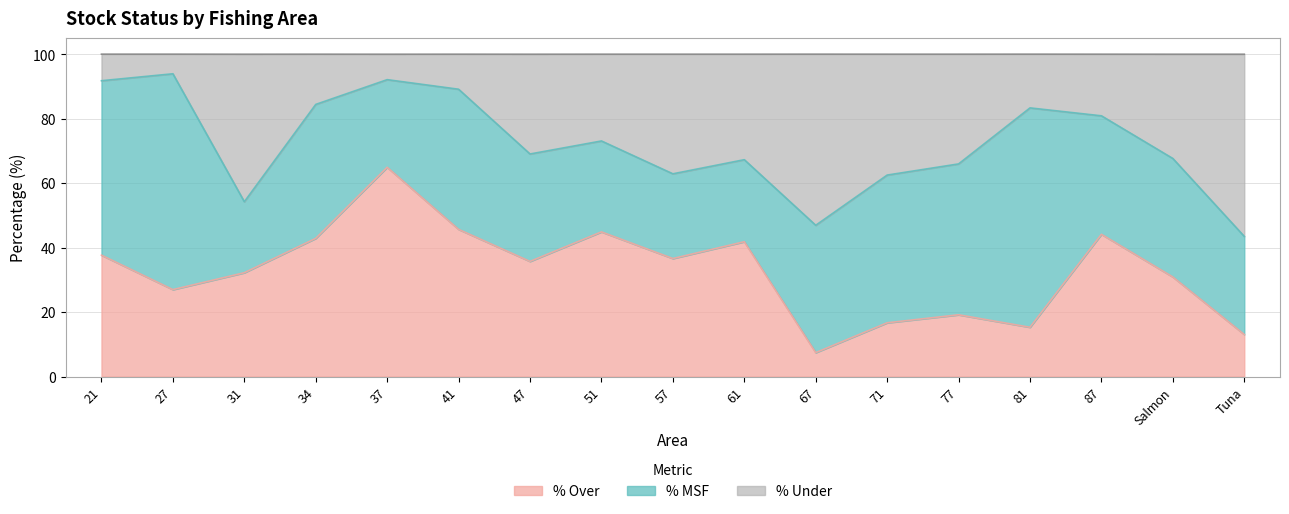

What is the highest value of the % Over series?

64.9